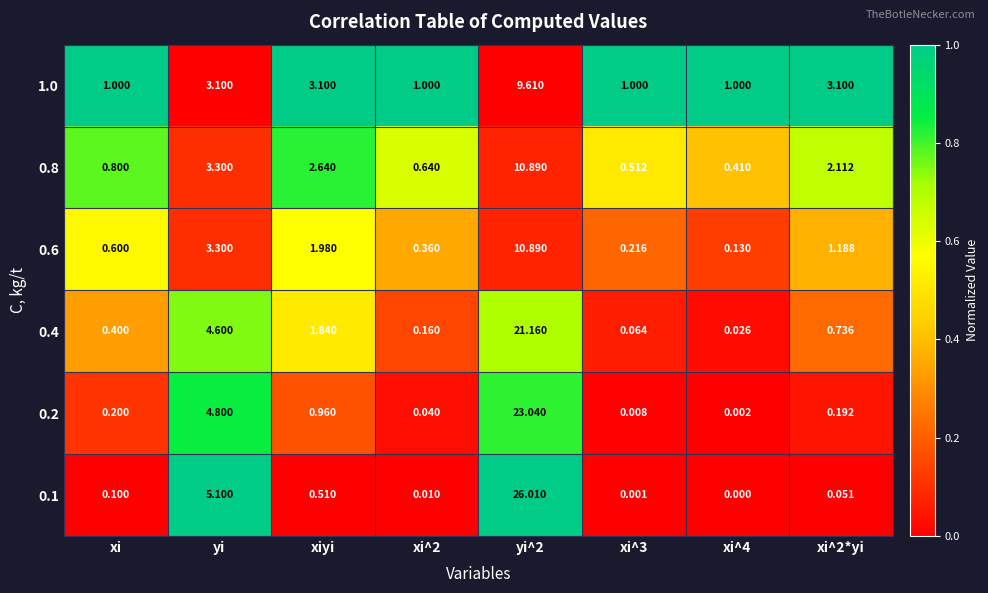

Is the value of 0.1 at xi^2 greater than the value of 0.6 at xi^3?

No